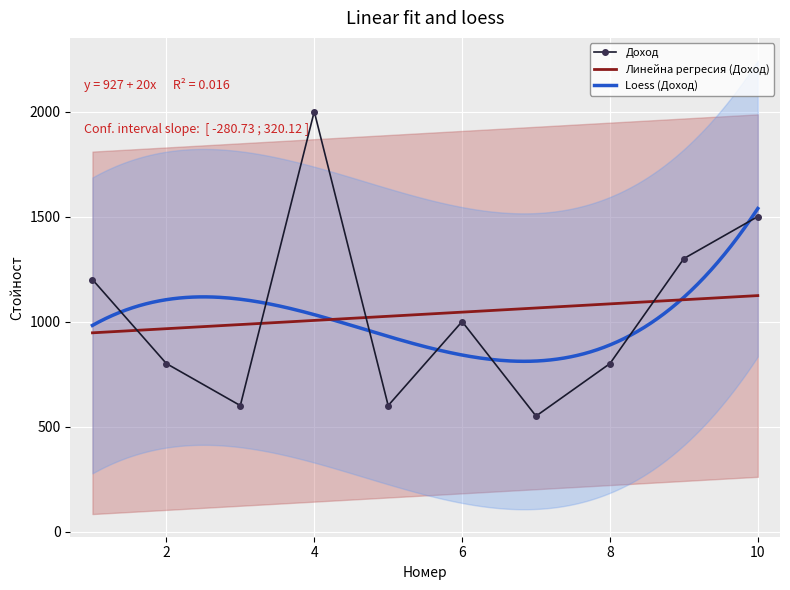

What is the highest value of the Loess (Доход) series?

1538.3